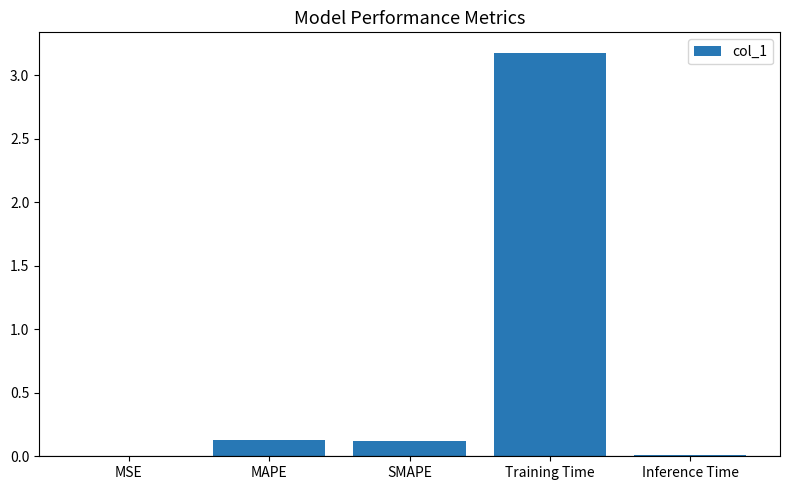

Is it true that the value at Training Time is 5.6?

False